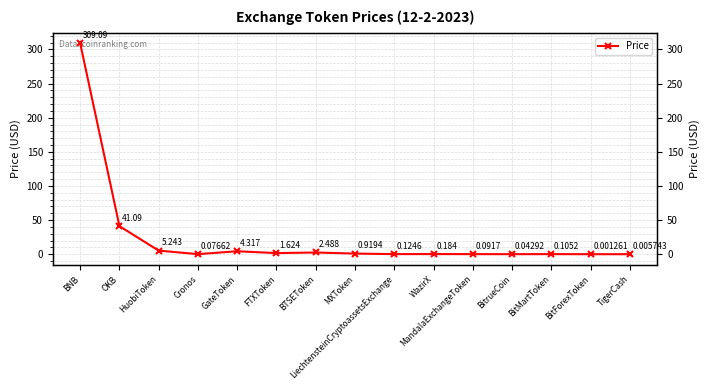

Rank the categories by value from highest to lowest.

BNB, OKB, HuobiToken, GateToken, BTSEToken, FTXToken, MXToken, WazirX, LiechtensteinCryptoassetsExchange, BitMartToken, MandalaExchangeToken, Cronos, BitrueCoin, TigerCash, BitForexToken